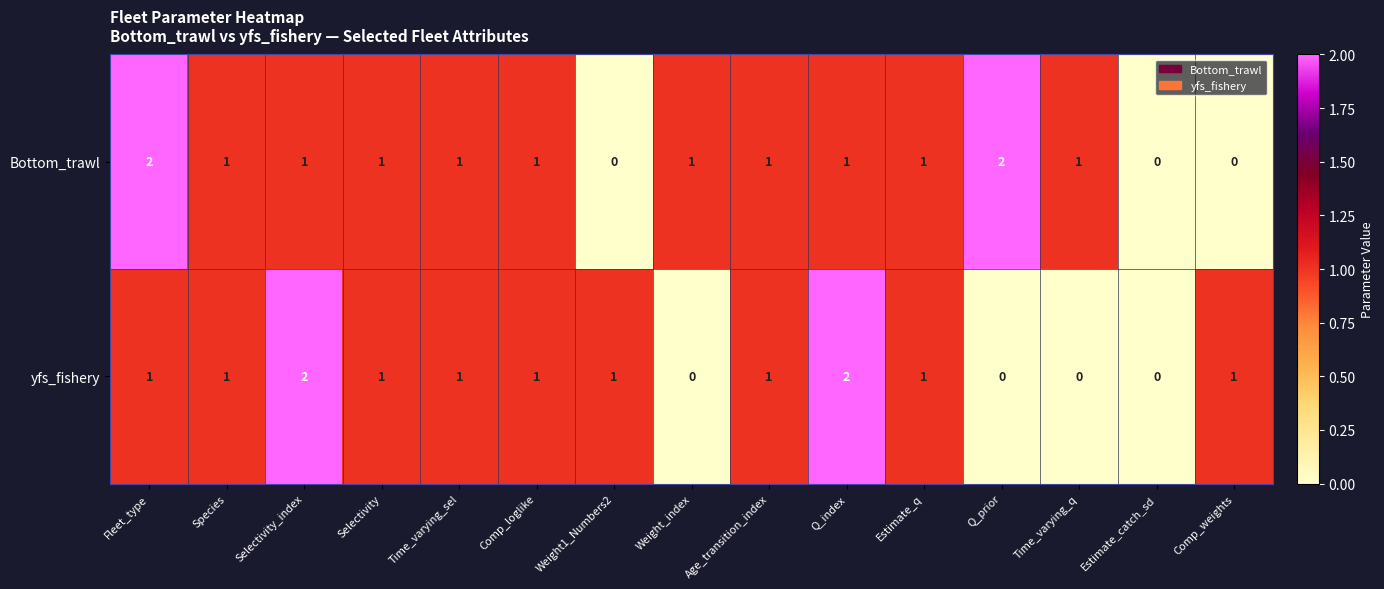

Reading left to right, list all the values displayed in this chart.

Bottom_trawl: Fleet_type=2	Species=1	Selectivity_index=1	Selectivity=1	Time_varying_sel=1	Comp_loglike=1	Weight1_Numbers2=0	Weight_index=1	Age_transition_index=1	Q_index=1	Estimate_q=1	Q_prior=2	Time_varying_q=1	Estimate_catch_sd=0	Comp_weights=0
yfs_fishery: Fleet_type=1	Species=1	Selectivity_index=2	Selectivity=1	Time_varying_sel=1	Comp_loglike=1	Weight1_Numbers2=1	Weight_index=0	Age_transition_index=1	Q_index=2	Estimate_q=1	Q_prior=0	Time_varying_q=0	Estimate_catch_sd=0	Comp_weights=1